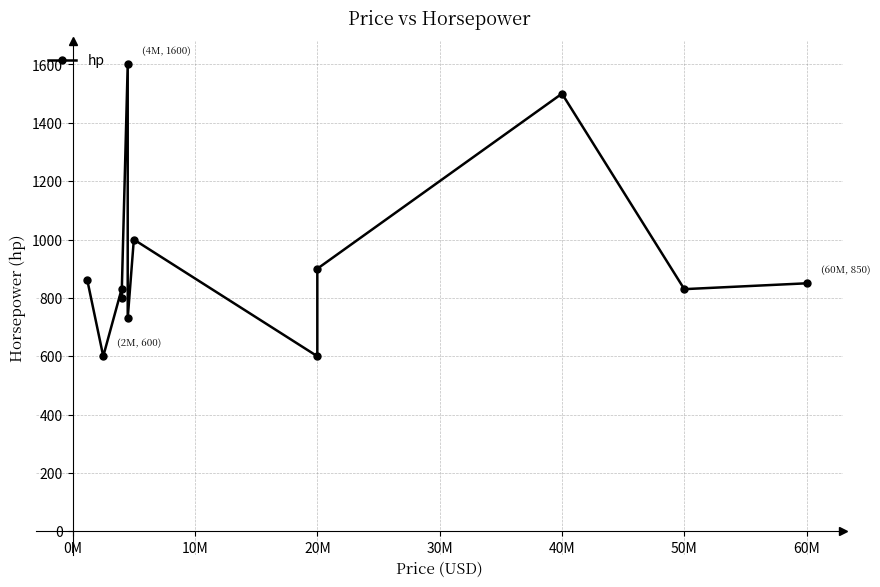

What is the average value?

925